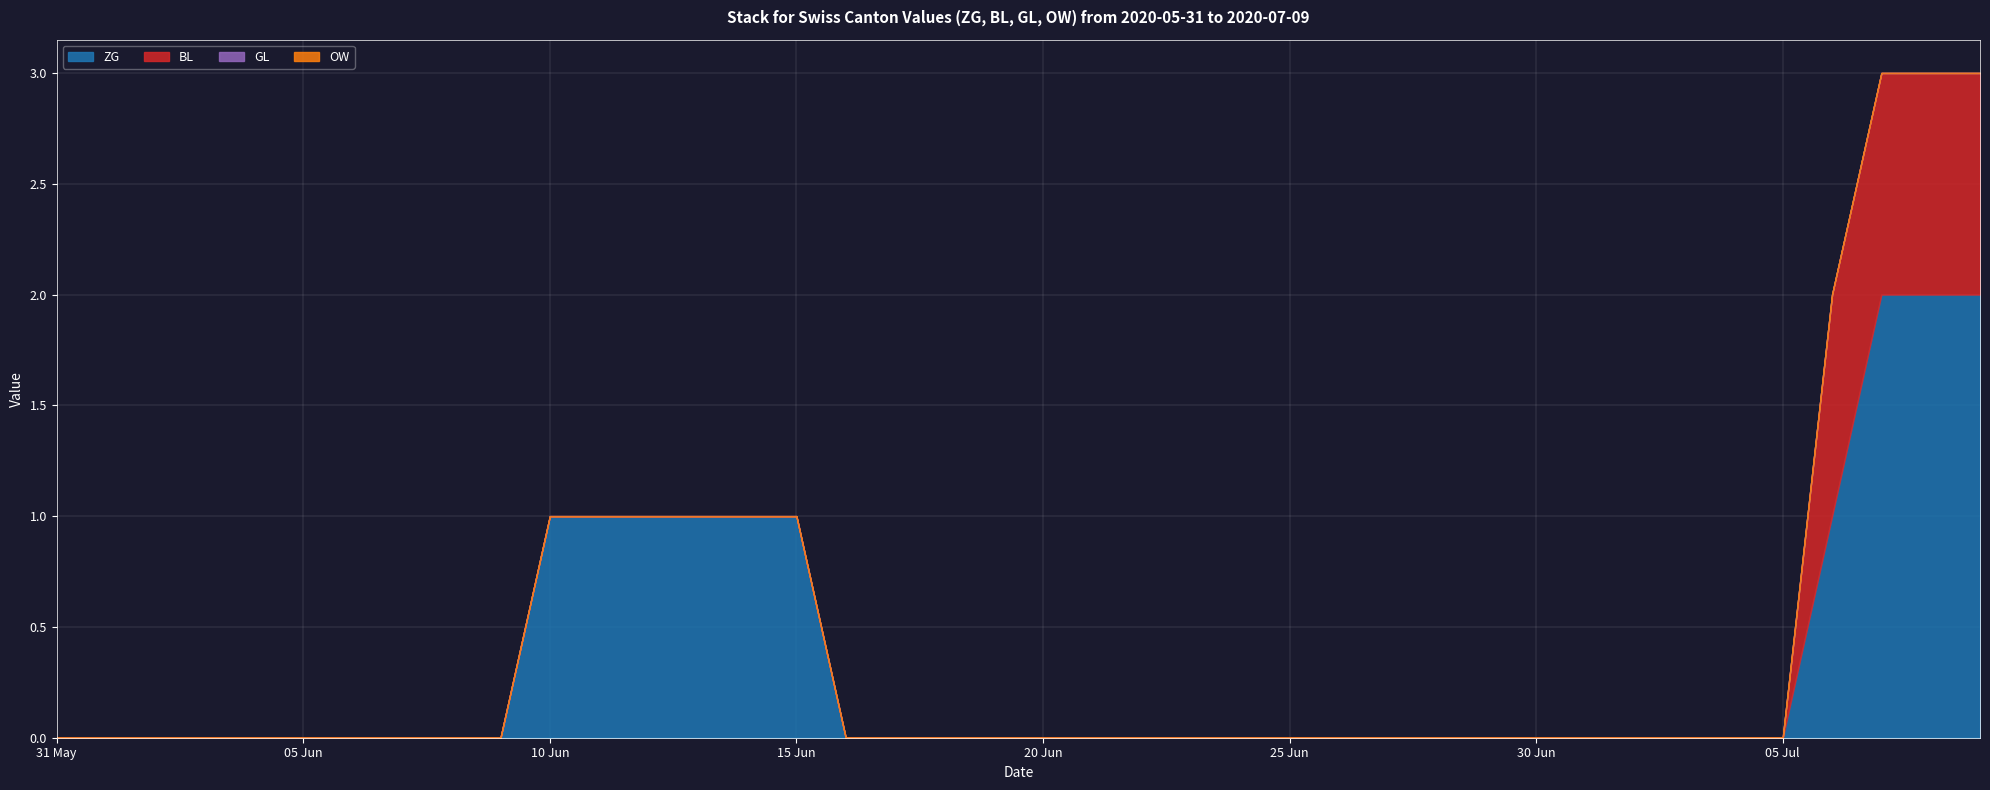

Reading left to right, what are all the values shown in this chart?

ZG: 2020-05-31=0	2020-06-01=0	2020-06-02=0	2020-06-03=0	2020-06-04=0	2020-06-05=0	2020-06-06=0	2020-06-07=0	2020-06-08=0	2020-06-09=0	2020-06-10=1	2020-06-11=1	2020-06-12=1	2020-06-13=1	2020-06-14=1	2020-06-15=1	2020-06-16=0	2020-06-17=0	2020-06-18=0	2020-06-19=0	2020-06-20=0	2020-06-21=0	2020-06-22=0	2020-06-23=0	2020-06-24=0	2020-06-25=0	2020-06-26=0	2020-06-27=0	2020-06-28=0	2020-06-29=0	2020-06-30=0	2020-07-01=0	2020-07-02=0	2020-07-03=0	2020-07-04=0	2020-07-05=0	2020-07-06=1	2020-07-07=2	2020-07-08=2	2020-07-09=2
BL: 2020-05-31=0	2020-06-01=0	2020-06-02=0	2020-06-03=0	2020-06-04=0	2020-06-05=0	2020-06-06=0	2020-06-07=0	2020-06-08=0	2020-06-09=0	2020-06-10=0	2020-06-11=0	2020-06-12=0	2020-06-13=0	2020-06-14=0	2020-06-15=0	2020-06-16=0	2020-06-17=0	2020-06-18=0	2020-06-19=0	2020-06-20=0	2020-06-21=0	2020-06-22=0	2020-06-23=0	2020-06-24=0	2020-06-25=0	2020-06-26=0	2020-06-27=0	2020-06-28=0	2020-06-29=0	2020-06-30=0	2020-07-01=0	2020-07-02=0	2020-07-03=0	2020-07-04=0	2020-07-05=0	2020-07-06=1	2020-07-07=1	2020-07-08=1	2020-07-09=1
GL: 2020-05-31=0	2020-06-01=0	2020-06-02=0	2020-06-03=0	2020-06-04=0	2020-06-05=0	2020-06-06=0	2020-06-07=0	2020-06-08=0	2020-06-09=0	2020-06-10=0	2020-06-11=0	2020-06-12=0	2020-06-13=0	2020-06-14=0	2020-06-15=0	2020-06-16=0	2020-06-17=0	2020-06-18=0	2020-06-19=0	2020-06-20=0	2020-06-21=0	2020-06-22=0	2020-06-23=0	2020-06-24=0	2020-06-25=0	2020-06-26=0	2020-06-27=0	2020-06-28=0	2020-06-29=0	2020-06-30=0	2020-07-01=0	2020-07-02=0	2020-07-03=0	2020-07-04=0	2020-07-05=0	2020-07-06=0	2020-07-07=0	2020-07-08=0	2020-07-09=0
OW: 2020-05-31=0	2020-06-01=0	2020-06-02=0	2020-06-03=0	2020-06-04=0	2020-06-05=0	2020-06-06=0	2020-06-07=0	2020-06-08=0	2020-06-09=0	2020-06-10=0	2020-06-11=0	2020-06-12=0	2020-06-13=0	2020-06-14=0	2020-06-15=0	2020-06-16=0	2020-06-17=0	2020-06-18=0	2020-06-19=0	2020-06-20=0	2020-06-21=0	2020-06-22=0	2020-06-23=0	2020-06-24=0	2020-06-25=0	2020-06-26=0	2020-06-27=0	2020-06-28=0	2020-06-29=0	2020-06-30=0	2020-07-01=0	2020-07-02=0	2020-07-03=0	2020-07-04=0	2020-07-05=0	2020-07-06=0	2020-07-07=0	2020-07-08=0	2020-07-09=0